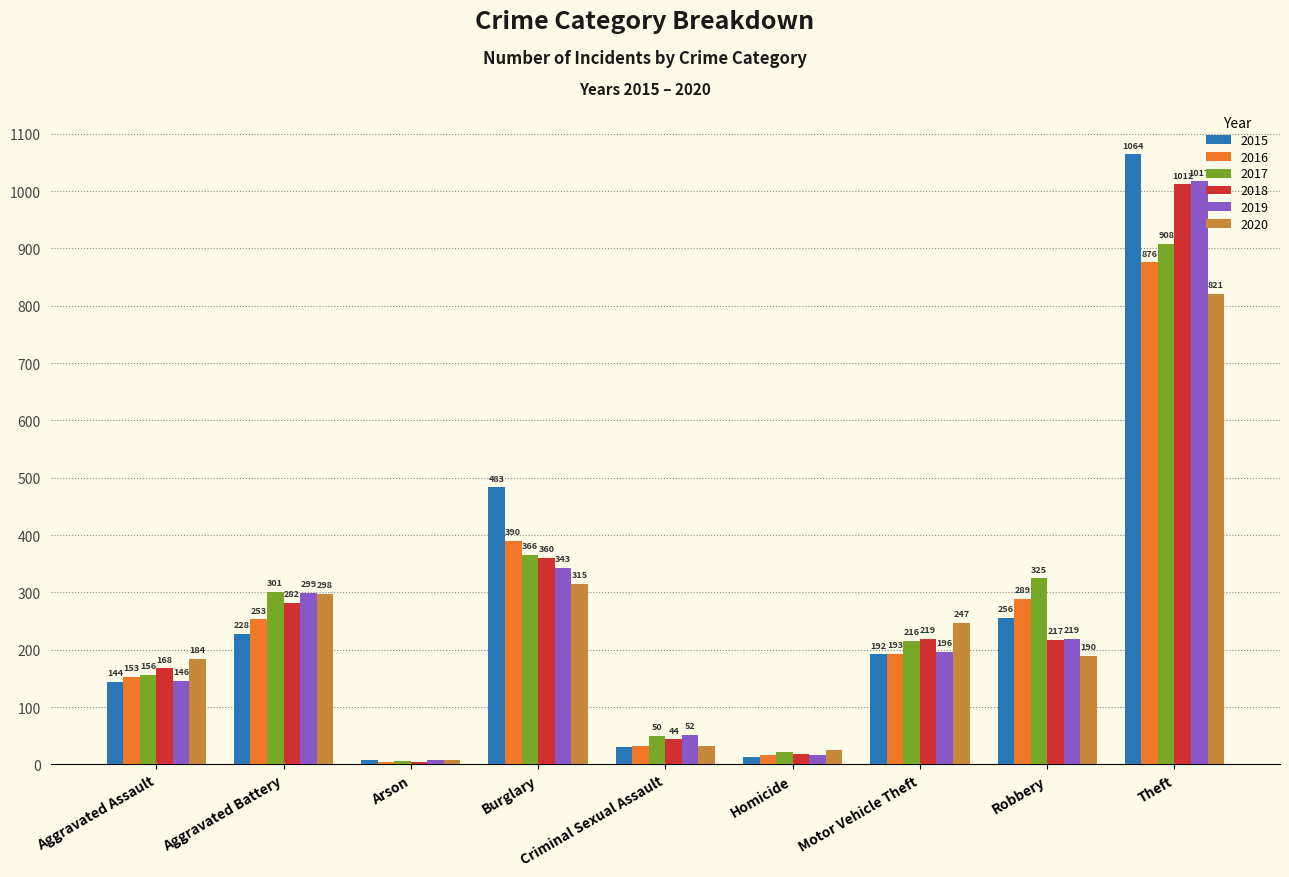

Reading right to left, what are all the values shown in this chart?

2015: 1064	256	192	13	31	483	8	228	144
2016: 876	289	193	17	32	390	5	253	153
2017: 908	325	216	21	50	366	6	301	156
2018: 1012	217	219	18	44	360	5	282	168
2019: 1017	219	196	17	52	343	7	299	146
2020: 821	190	247	25	32	315	8	298	184